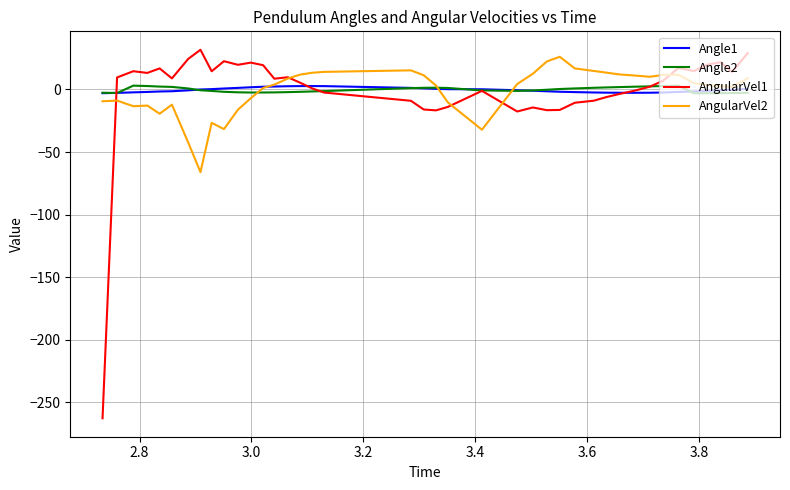

Which series has the largest range (max minus min)?

AngularVel1